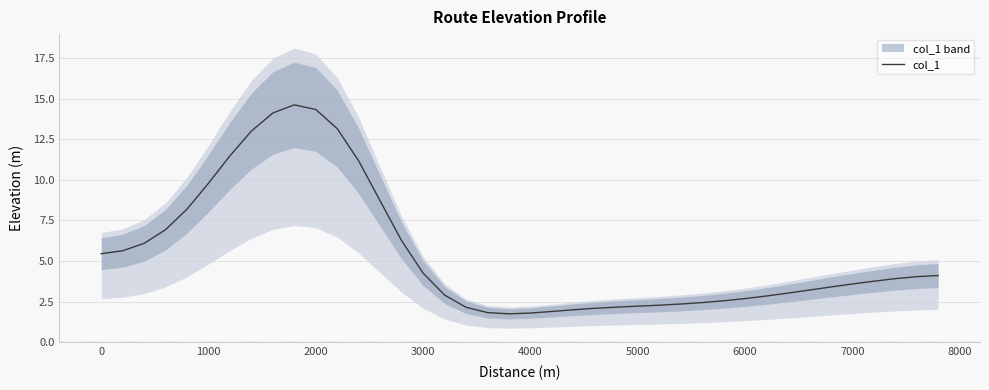

What is the difference between the maximum and minimum values?

12.9